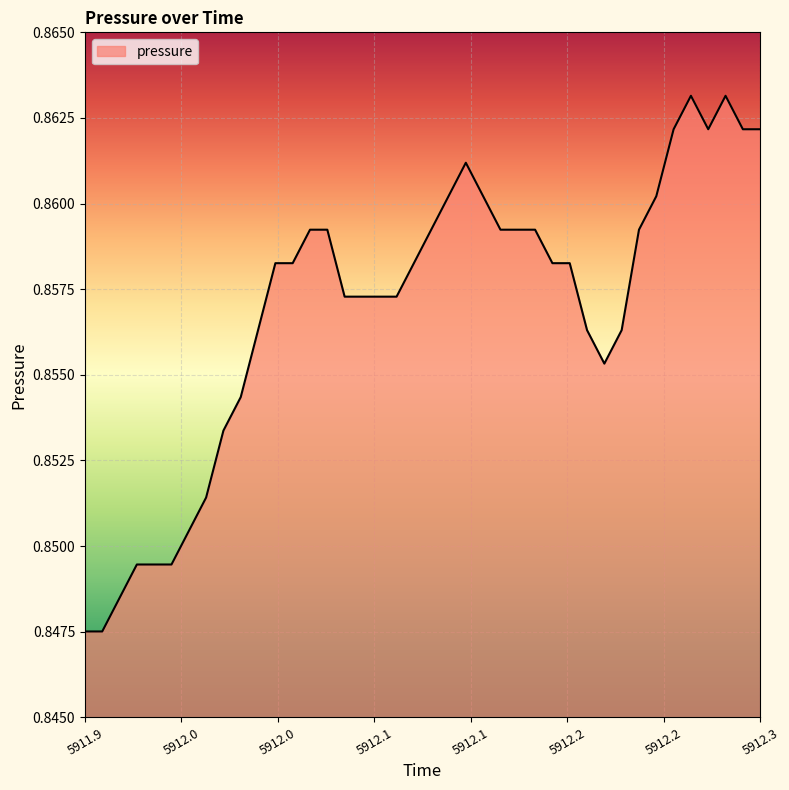

Does the chart display data point markers on the line(s)?

No